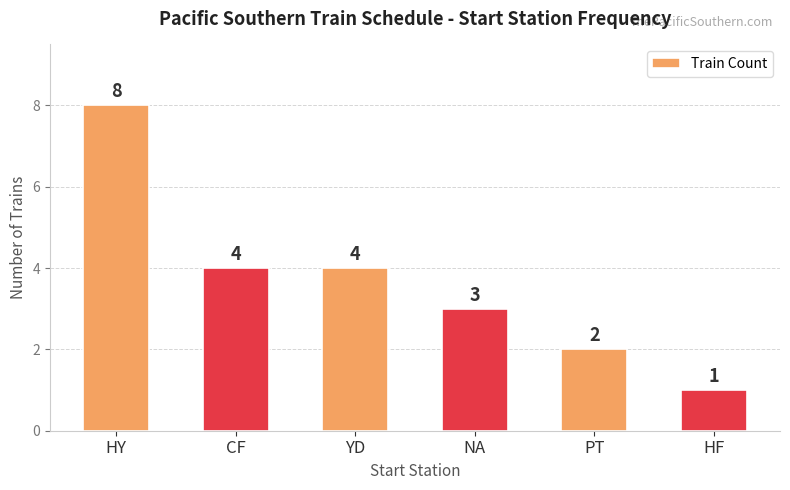

How many categories are shown in the chart?

6